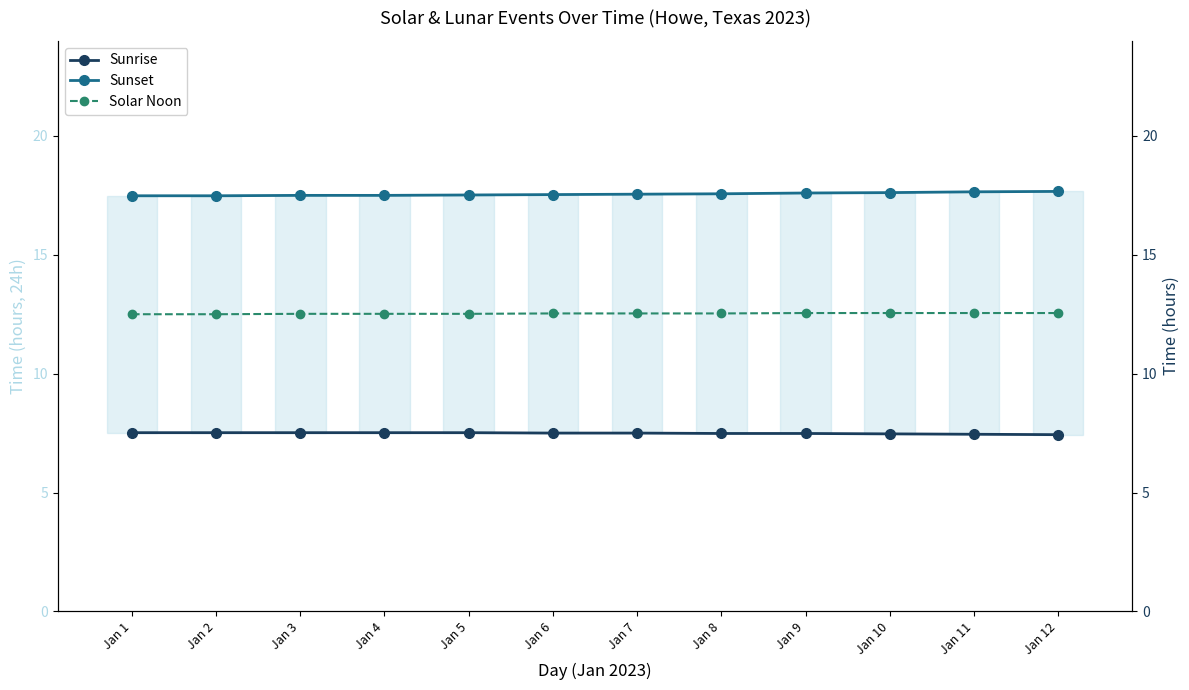

Reading left to right, what are all the values shown in this chart?

Moon Phase (scaled): Jan 1=0.0	Jan 2=0.0	Jan 3=0.0	Jan 4=0.0	Jan 5=0.0	Jan 6=0.0	Jan 7=0.0	Jan 8=0.0	Jan 9=0.0	Jan 10=0.0	Jan 11=0.0	Jan 12=0.0
Sunrise: Jan 1=7.5	Jan 2=7.5	Jan 3=7.5	Jan 4=7.5	Jan 5=7.5	Jan 6=7.5	Jan 7=7.5	Jan 8=7.5	Jan 9=7.5	Jan 10=7.5	Jan 11=7.5	Jan 12=7.4
Sunset: Jan 1=17.5	Jan 2=17.5	Jan 3=17.5	Jan 4=17.5	Jan 5=17.5	Jan 6=17.5	Jan 7=17.6	Jan 8=17.6	Jan 9=17.6	Jan 10=17.6	Jan 11=17.6	Jan 12=17.7
Solar Noon: Jan 1=12.5	Jan 2=12.5	Jan 3=12.5	Jan 4=12.5	Jan 5=12.5	Jan 6=12.5	Jan 7=12.5	Jan 8=12.5	Jan 9=12.6	Jan 10=12.6	Jan 11=12.6	Jan 12=12.6